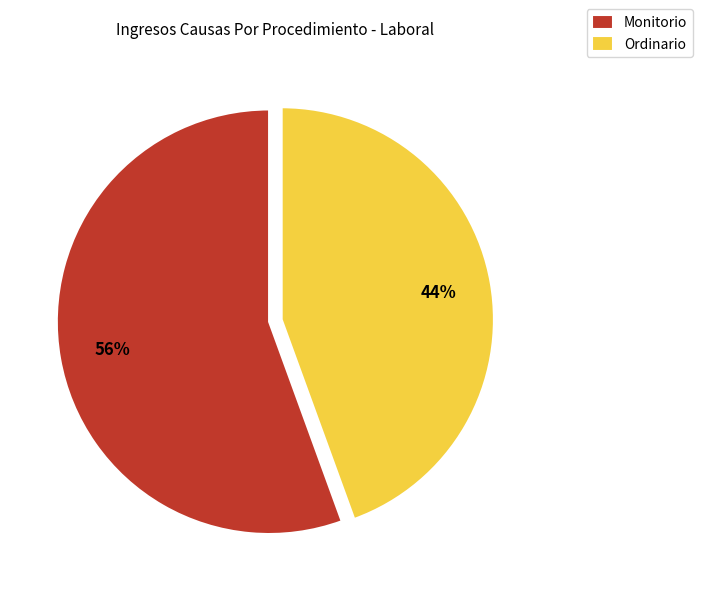

Is the sum of Monitorio and Ordinario greater than half?

Yes